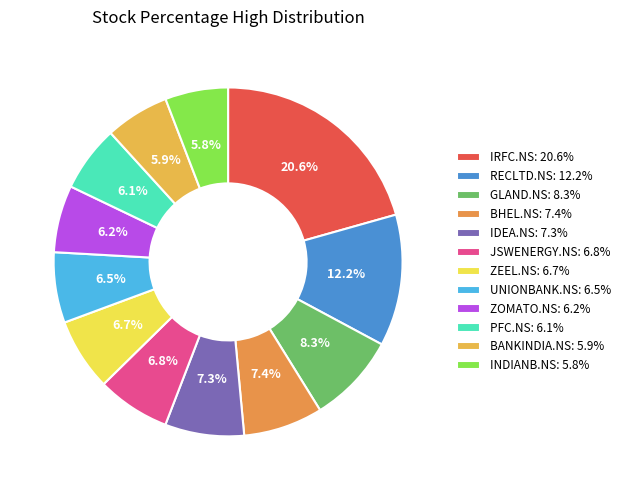

Is it true that JSWENERGY.NS is 7% of the pie?

True